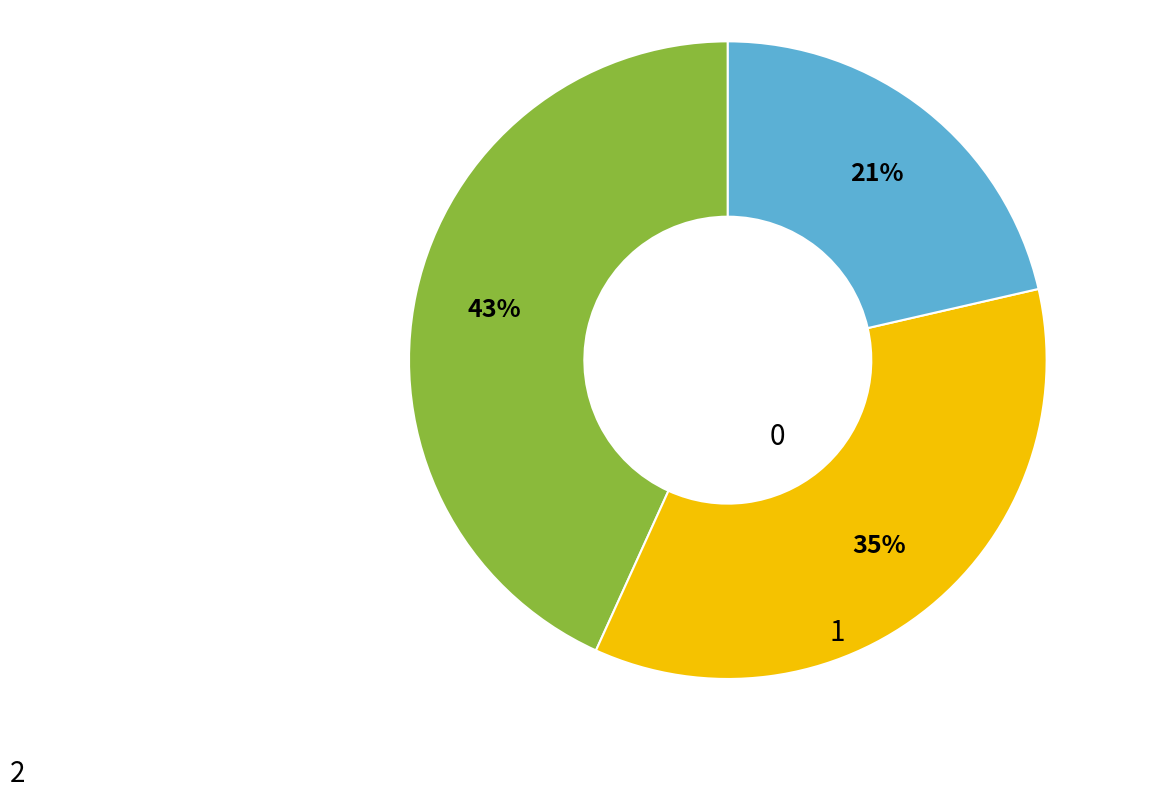

To the nearest percent, what is the average slice percentage?

33%